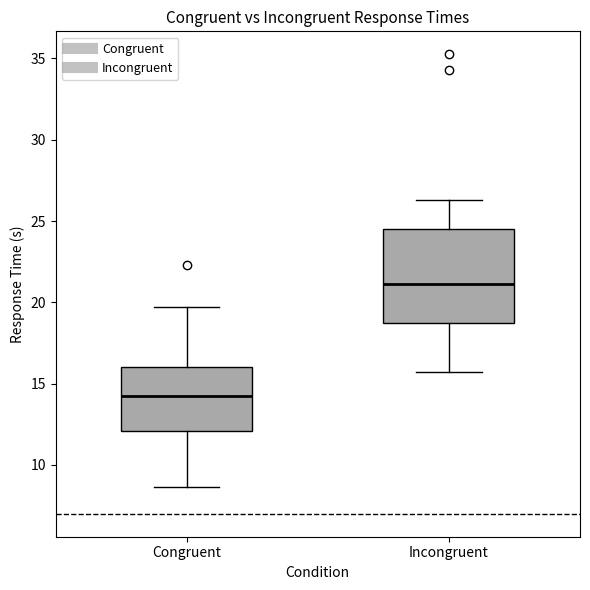

Which box is the tallest, from its lower edge to its upper edge?

Incongruent